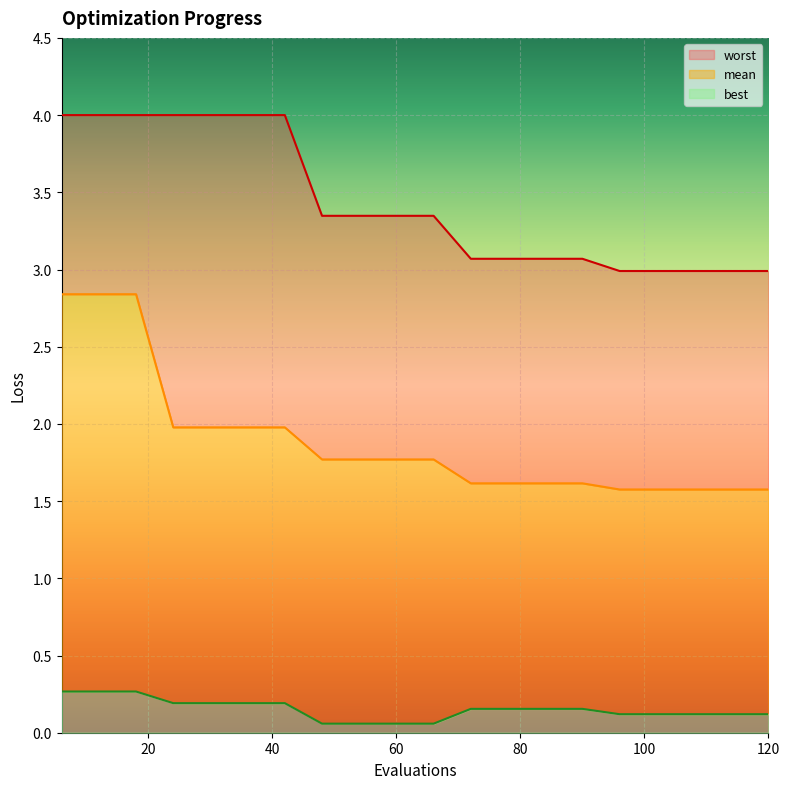

Count the number of categories in the chart.

20